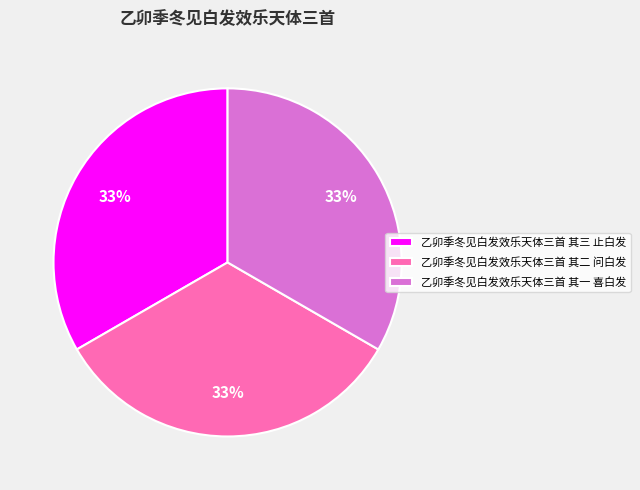

Do 乙卯季冬见白发效乐天体三首 其二 问白发 and 乙卯季冬见白发效乐天体三首 其一 喜白发 together represent more than half of the pie?

Yes